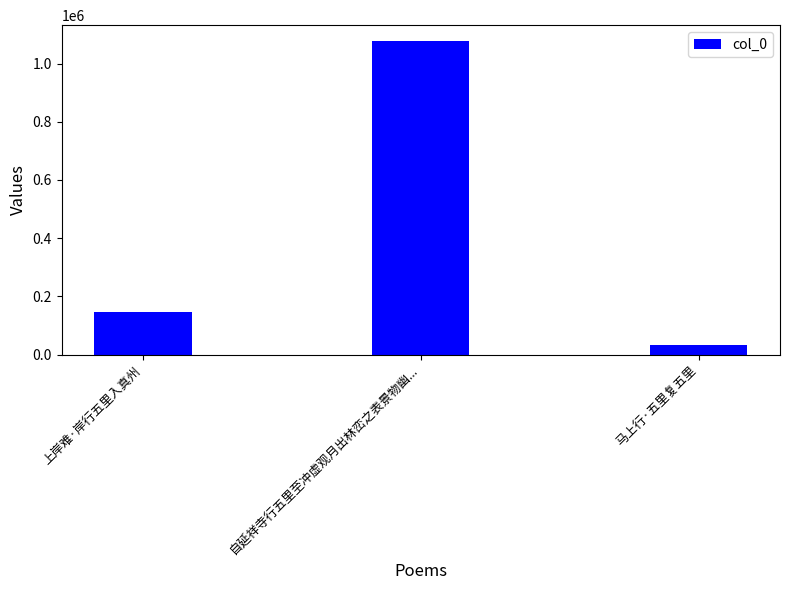

What is the difference between the maximum and minimum values?

1045944